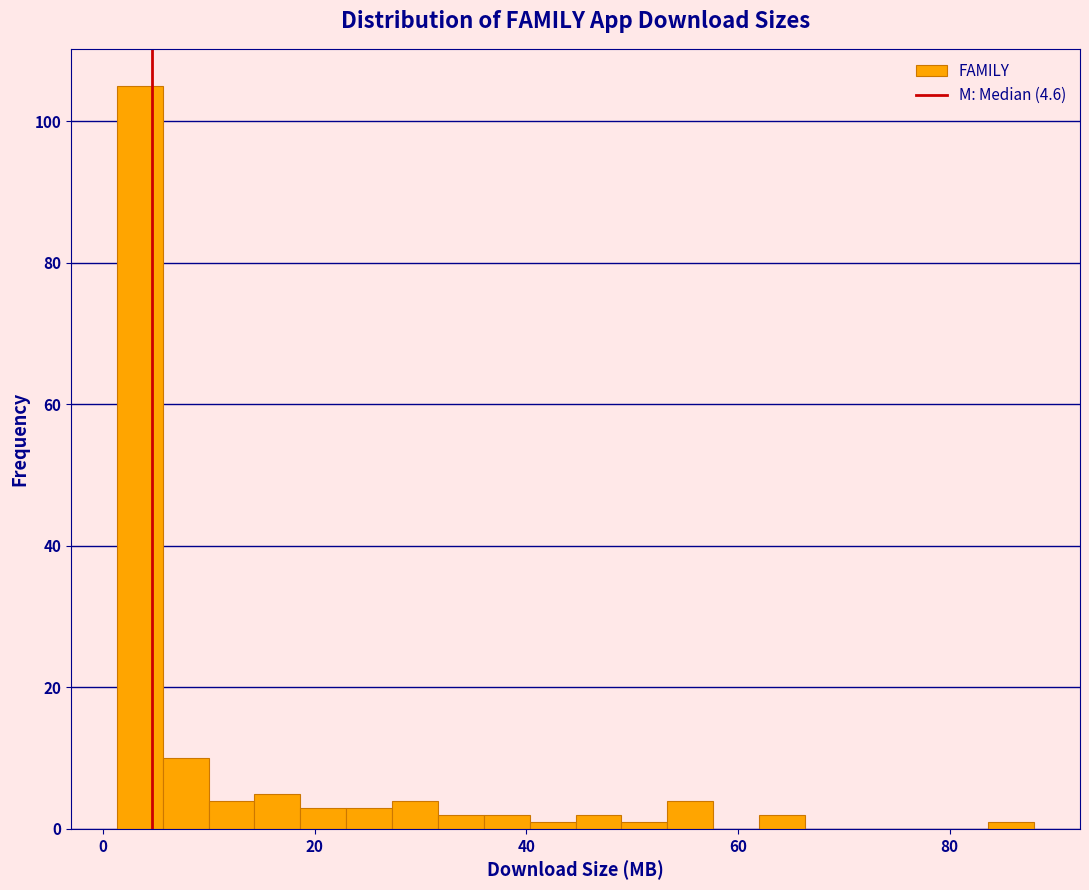

Read against the x-axis, roughly where is the centre of the tallest bar?

4